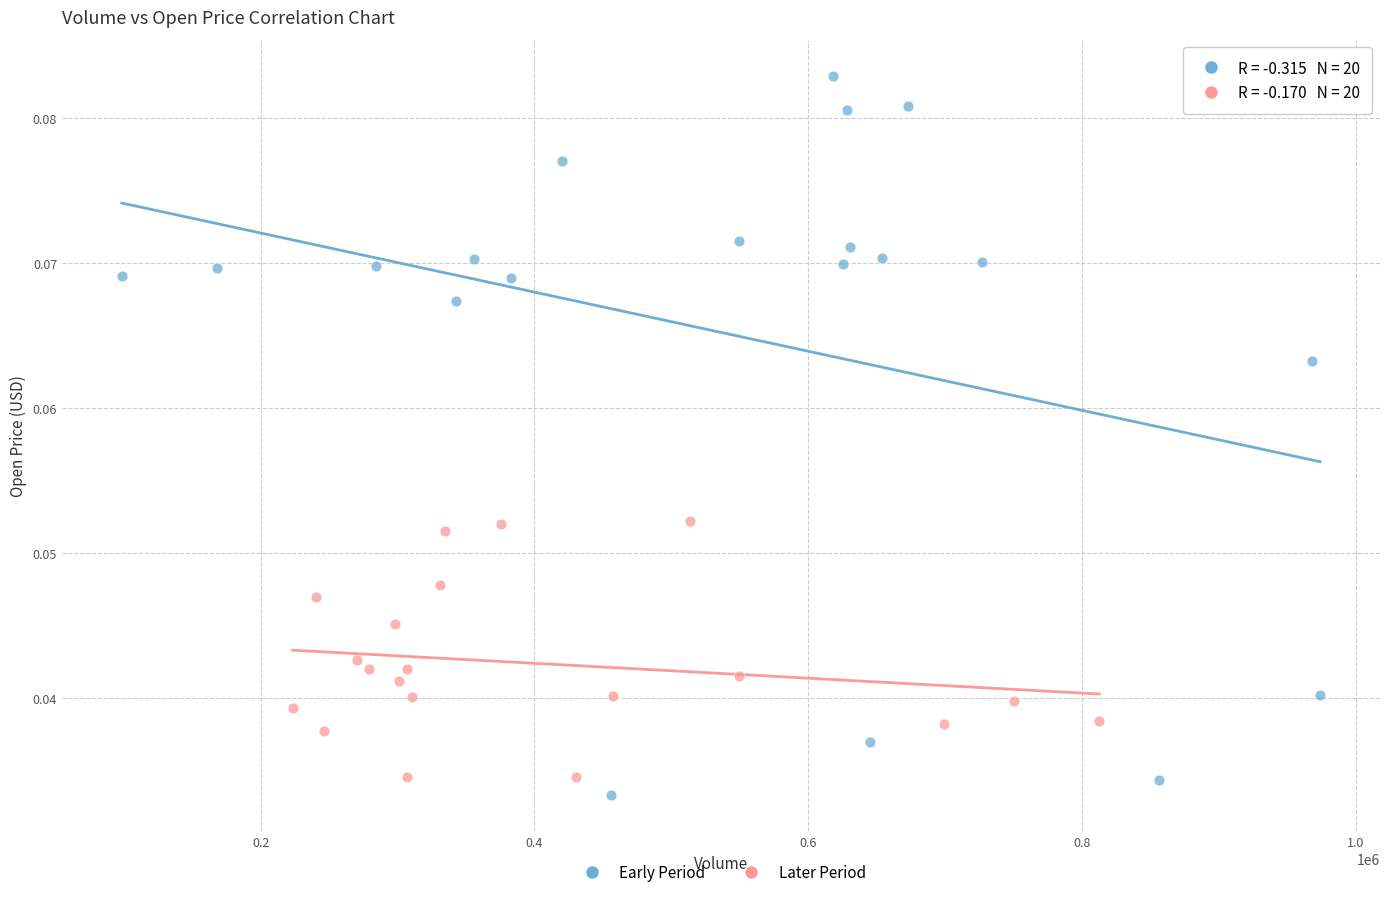

What are all the series names shown in the legend?

Early Period, Later Period